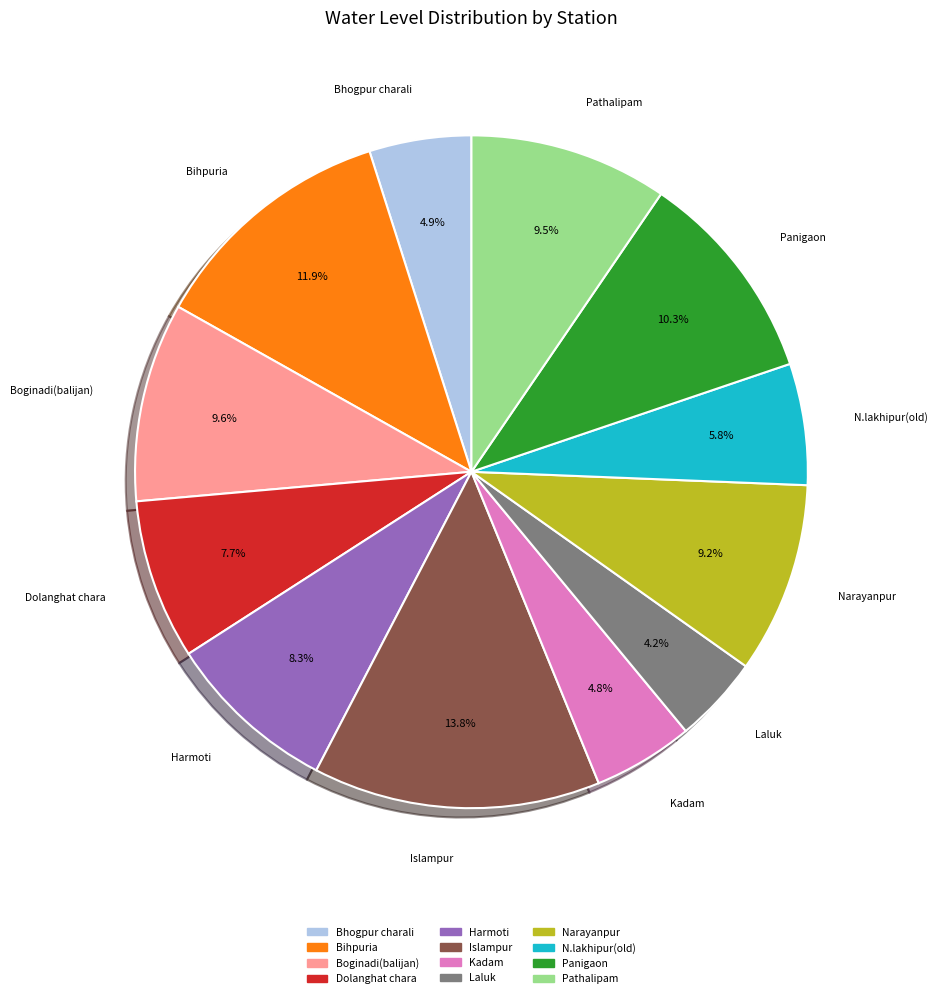

Which slice is the largest?

Islampur